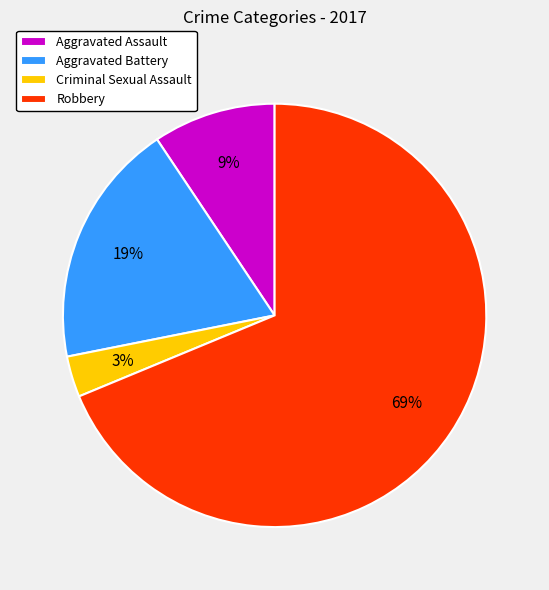

Is the sum of Criminal Sexual Assault and Robbery greater than half?

Yes